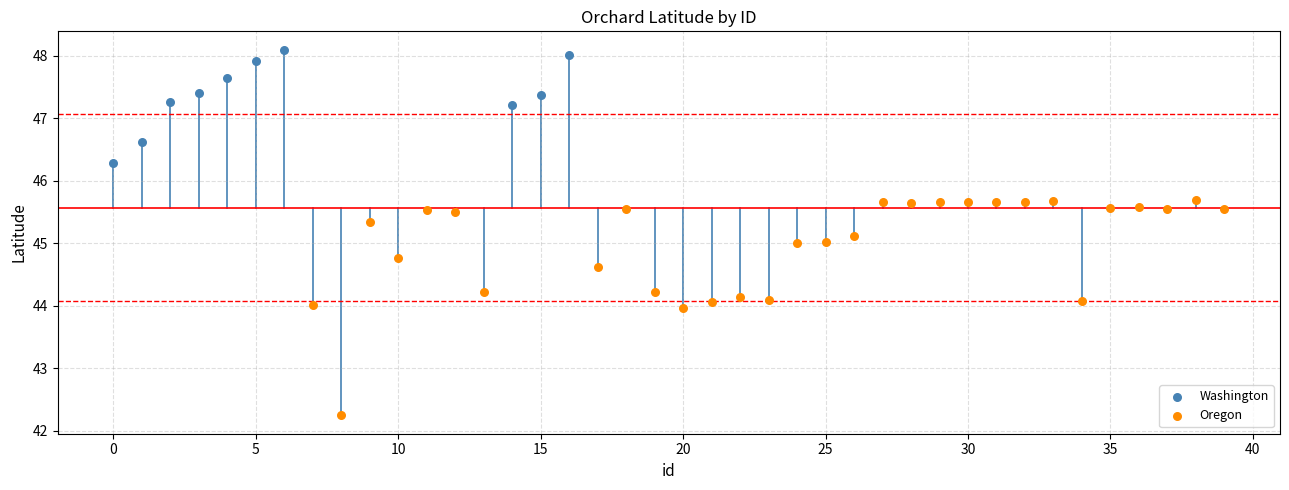

Which series reaches the minimum Y coordinate?

Oregon